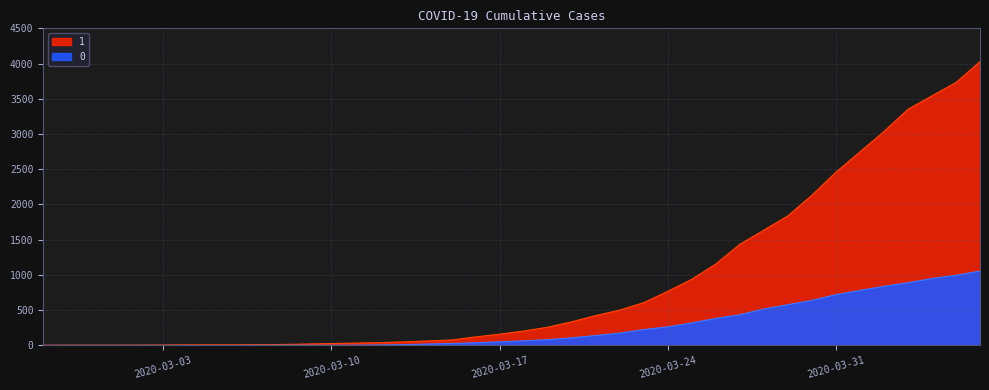

Rank the series by their maximum value, from lowest to highest.

0, 1